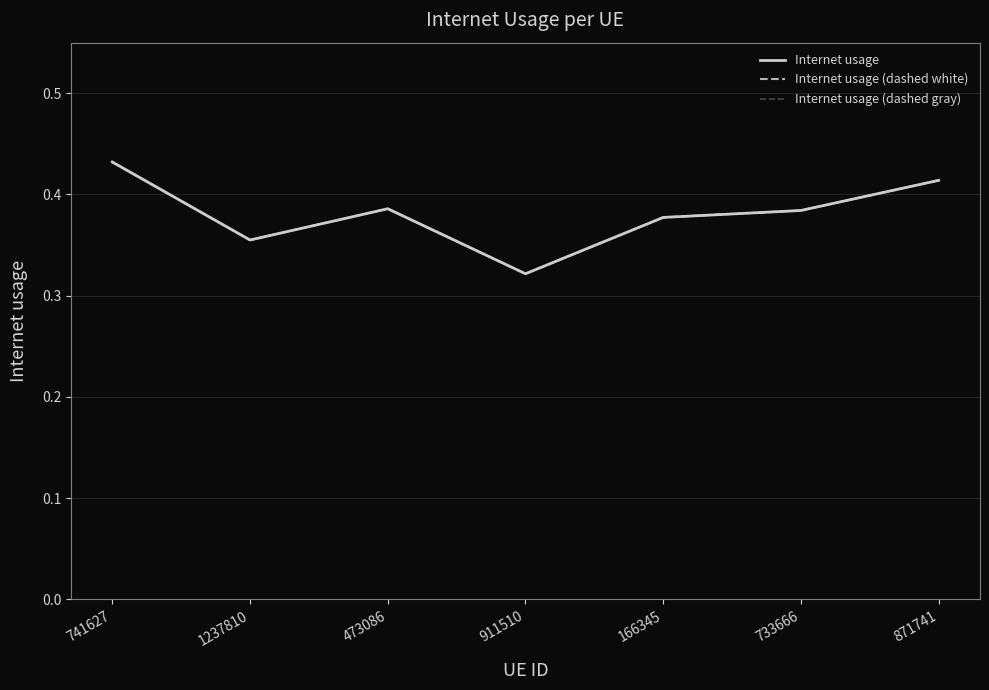

What is the label of the 3rd point from the left?

473086